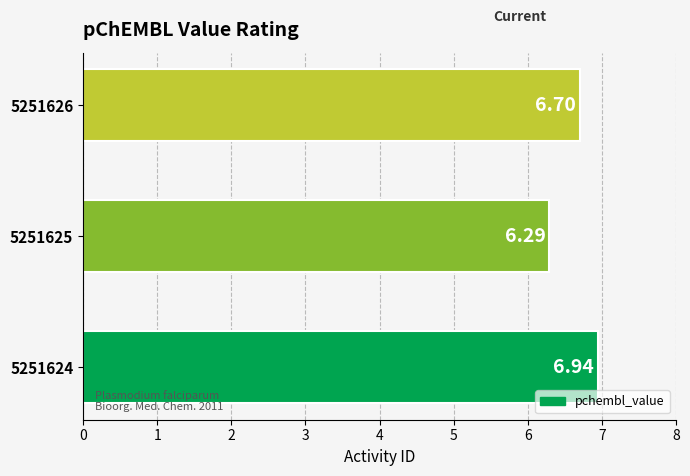

List the labels in order of value, largest first.

5251624, 5251626, 5251625